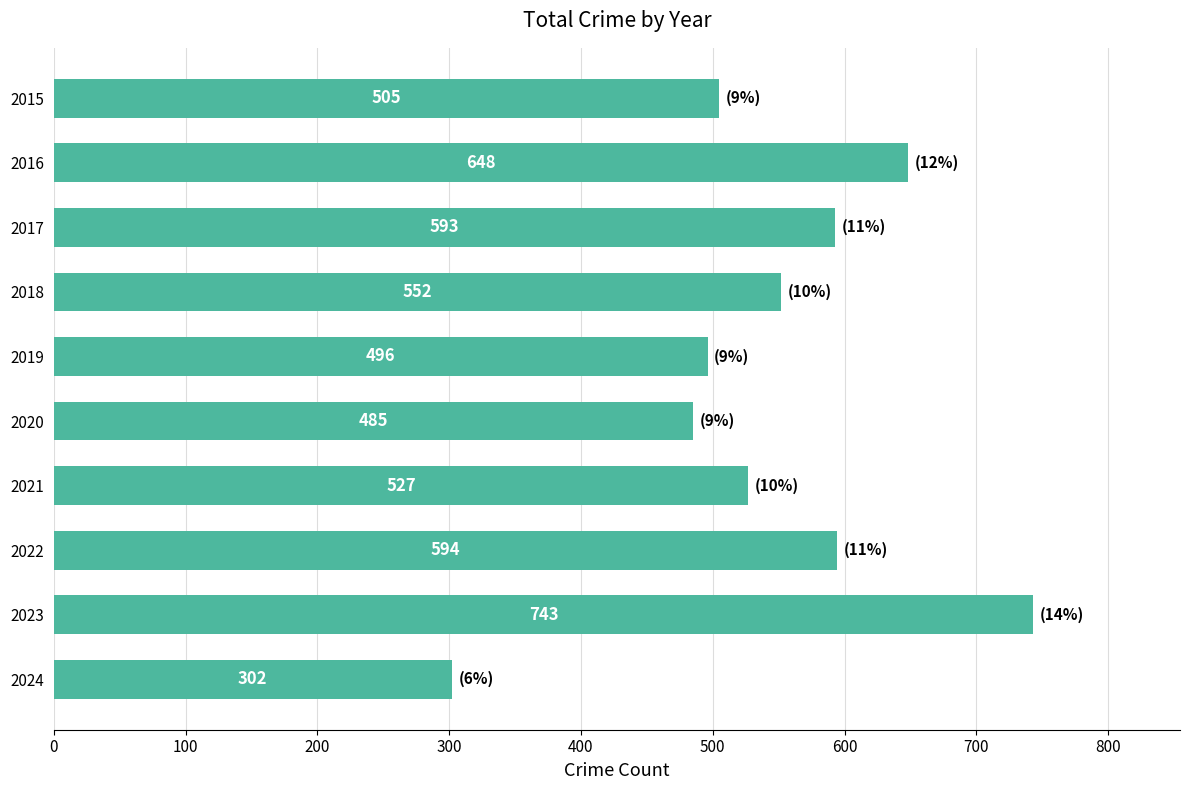

What is the difference between the values at 2019 and 2021?

31